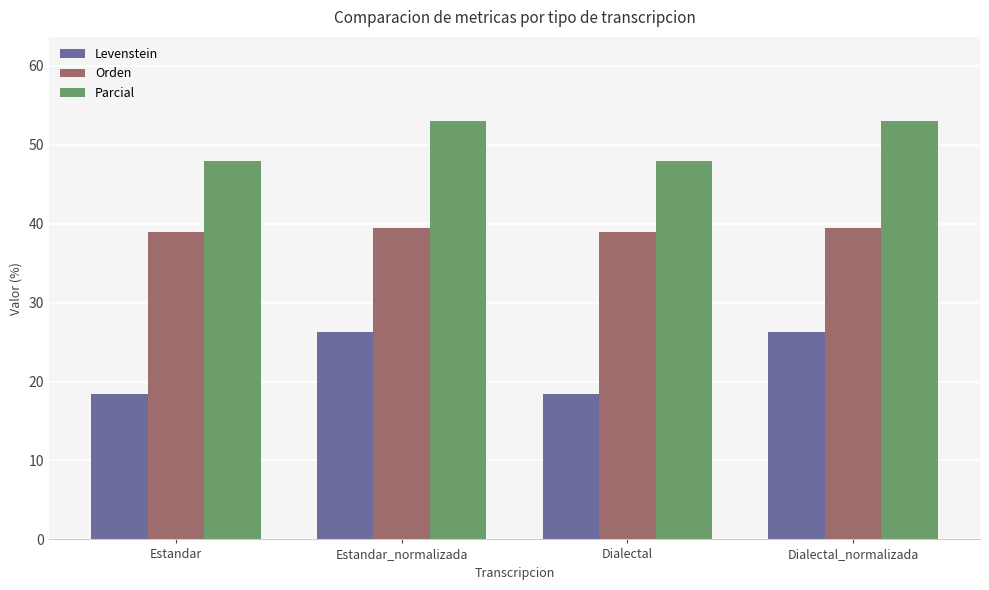

Does the chart contain any negative values?

No